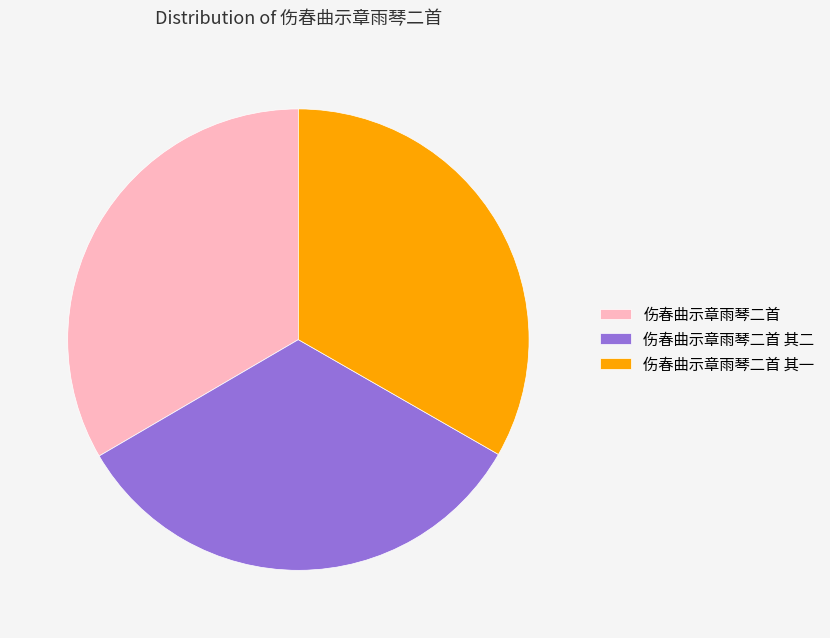

Combined, do 伤春曲示章雨琴二首 其一 and 伤春曲示章雨琴二首 account for over 50%?

Yes